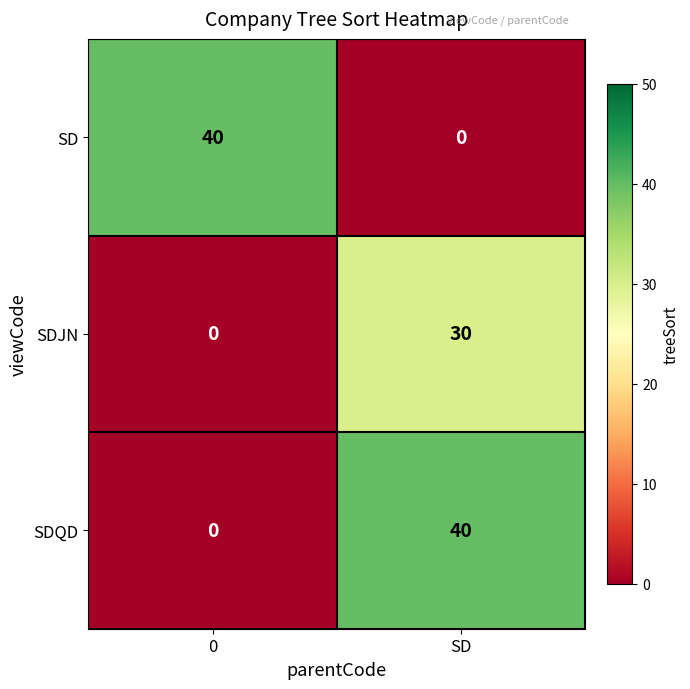

How many data points does each series have?

2